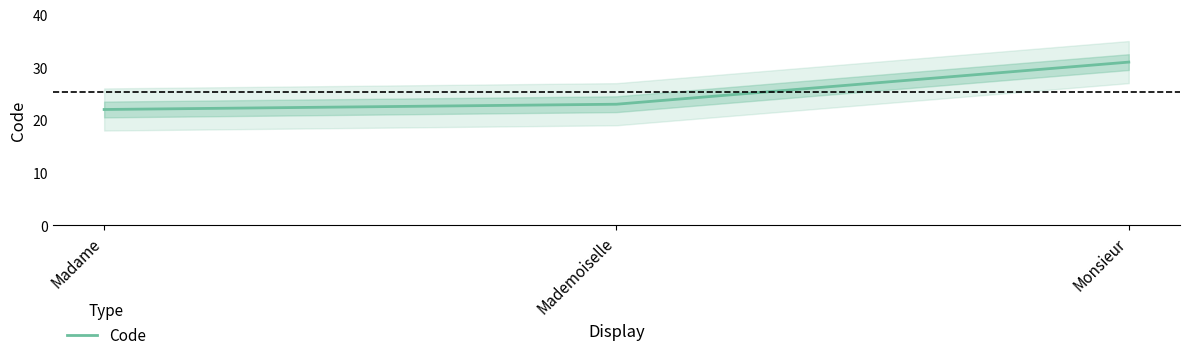

The value at Monsieur is 55. True or false?

False